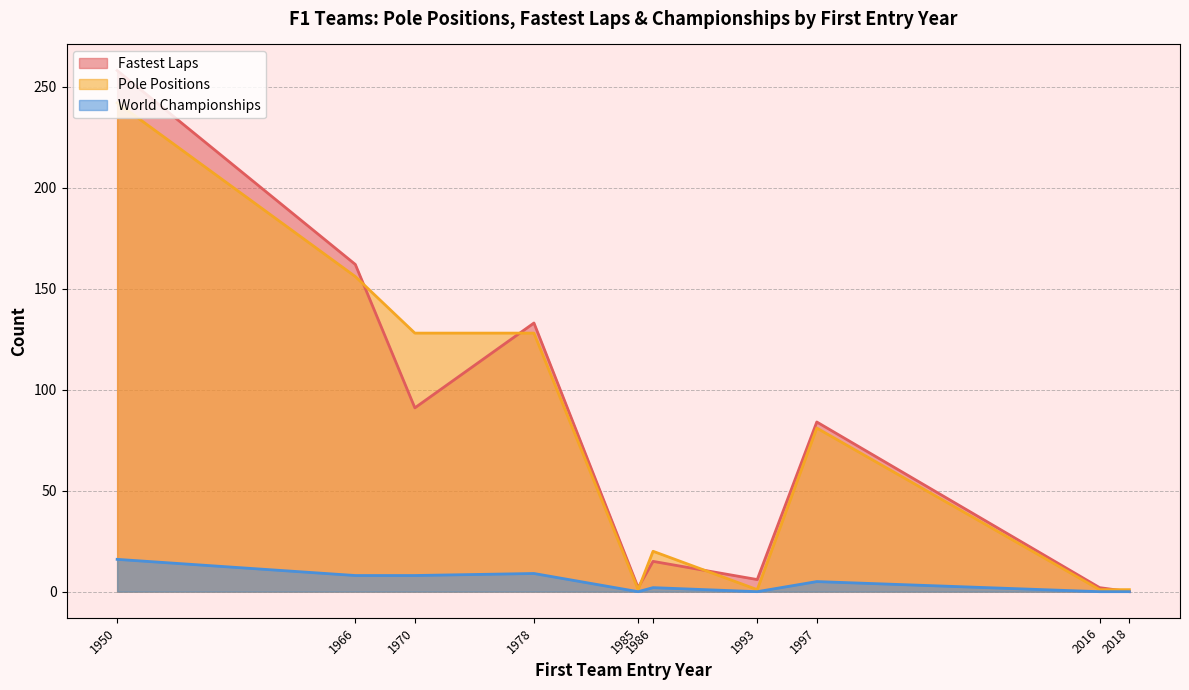

What is the label of the 3rd point from the left?

1970